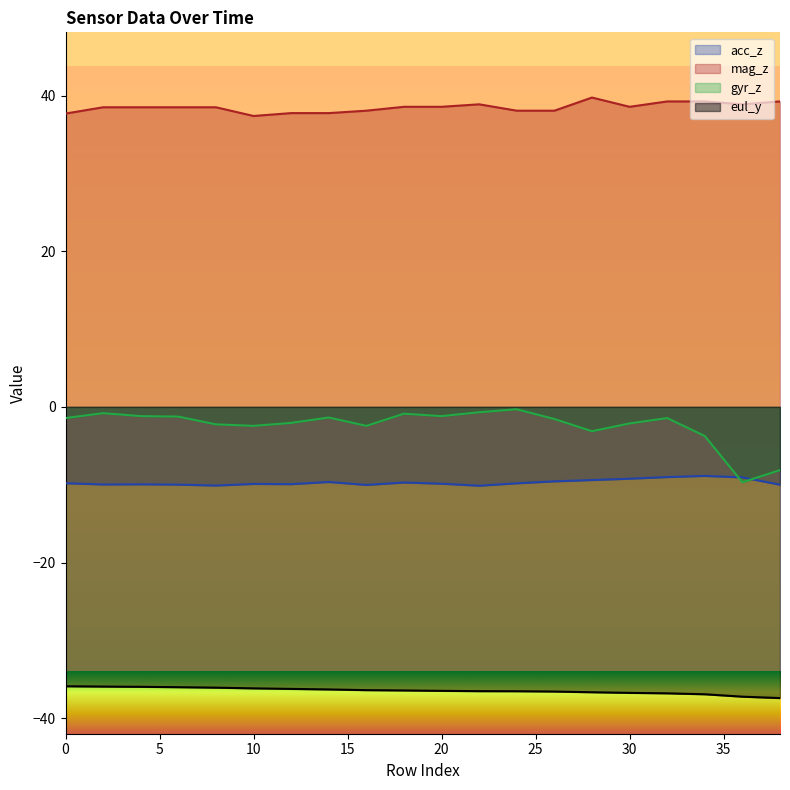

What is the sum of all gyr_z values?

-48.1